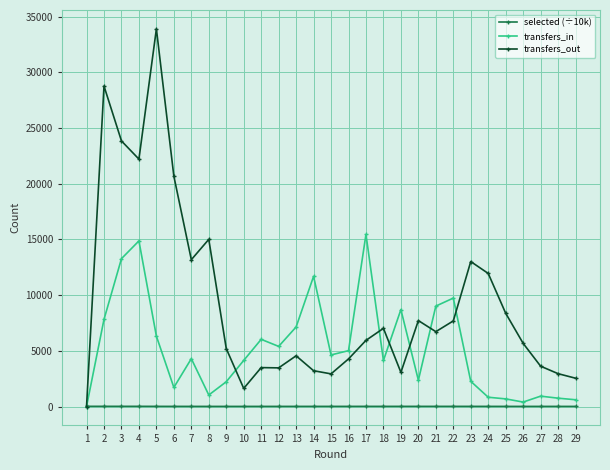

At which label does transfers_out first exceed 5937?

2